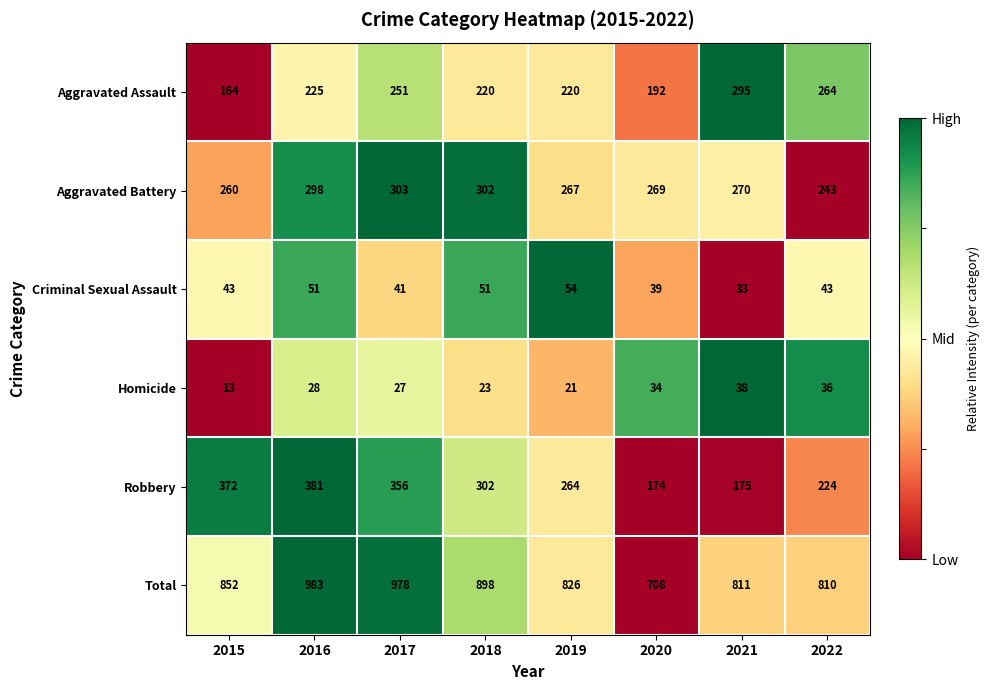

Read the Aggravated Assault value at 2017, to the nearest 10.

250